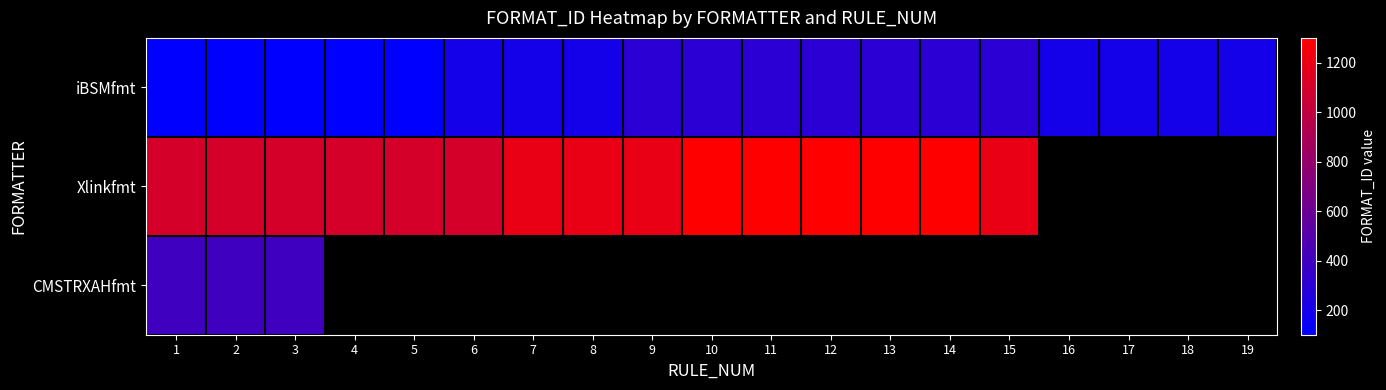

The value of Xlinkfmt at 5 is 1100.0. True or false?

True